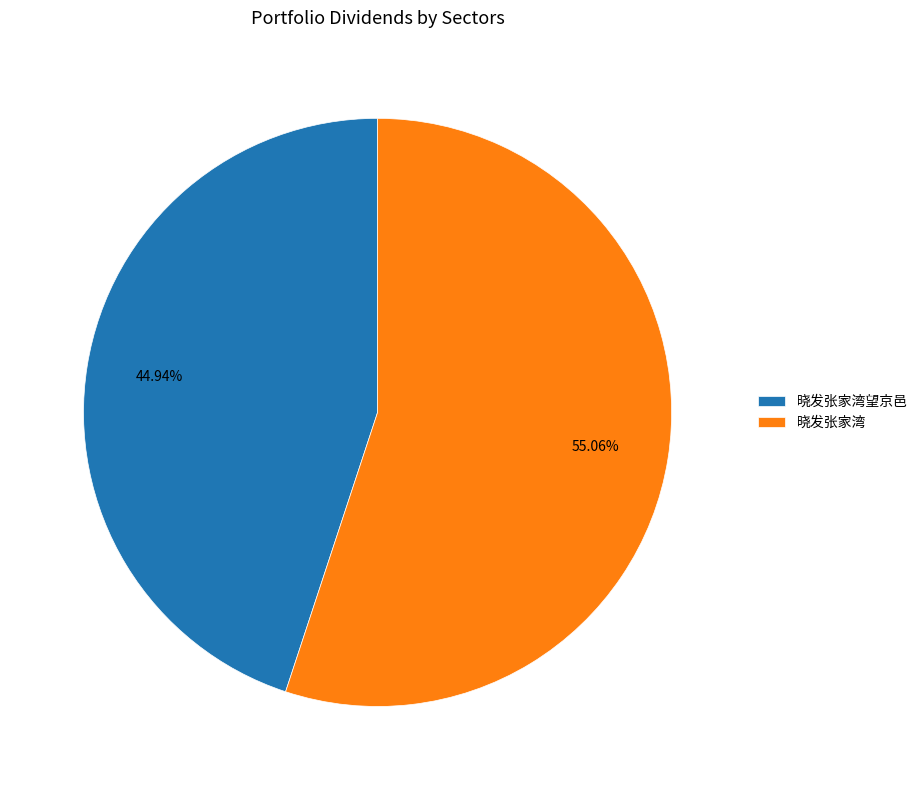

What percentage is the 晓发张家湾望京邑 slice, to the nearest percent?

45%